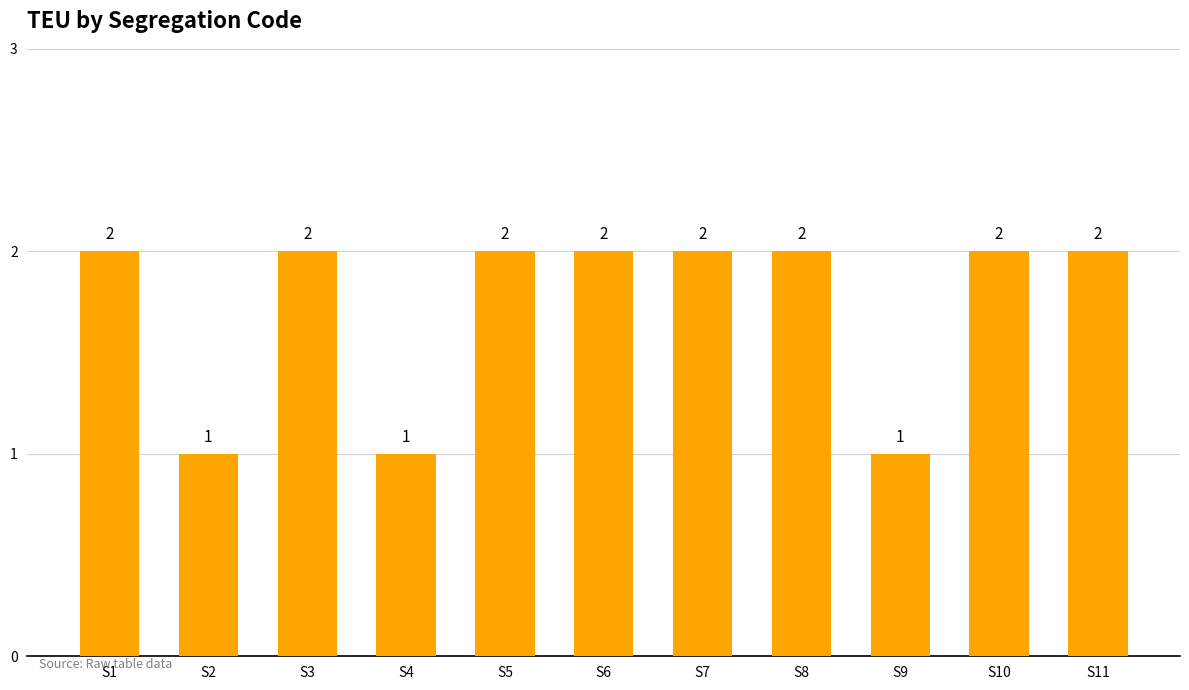

The value at S3 is 2. True or false?

True